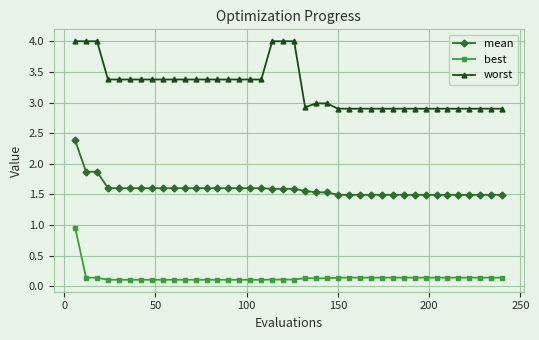

At how many categories does at least one series exceed 0?

40